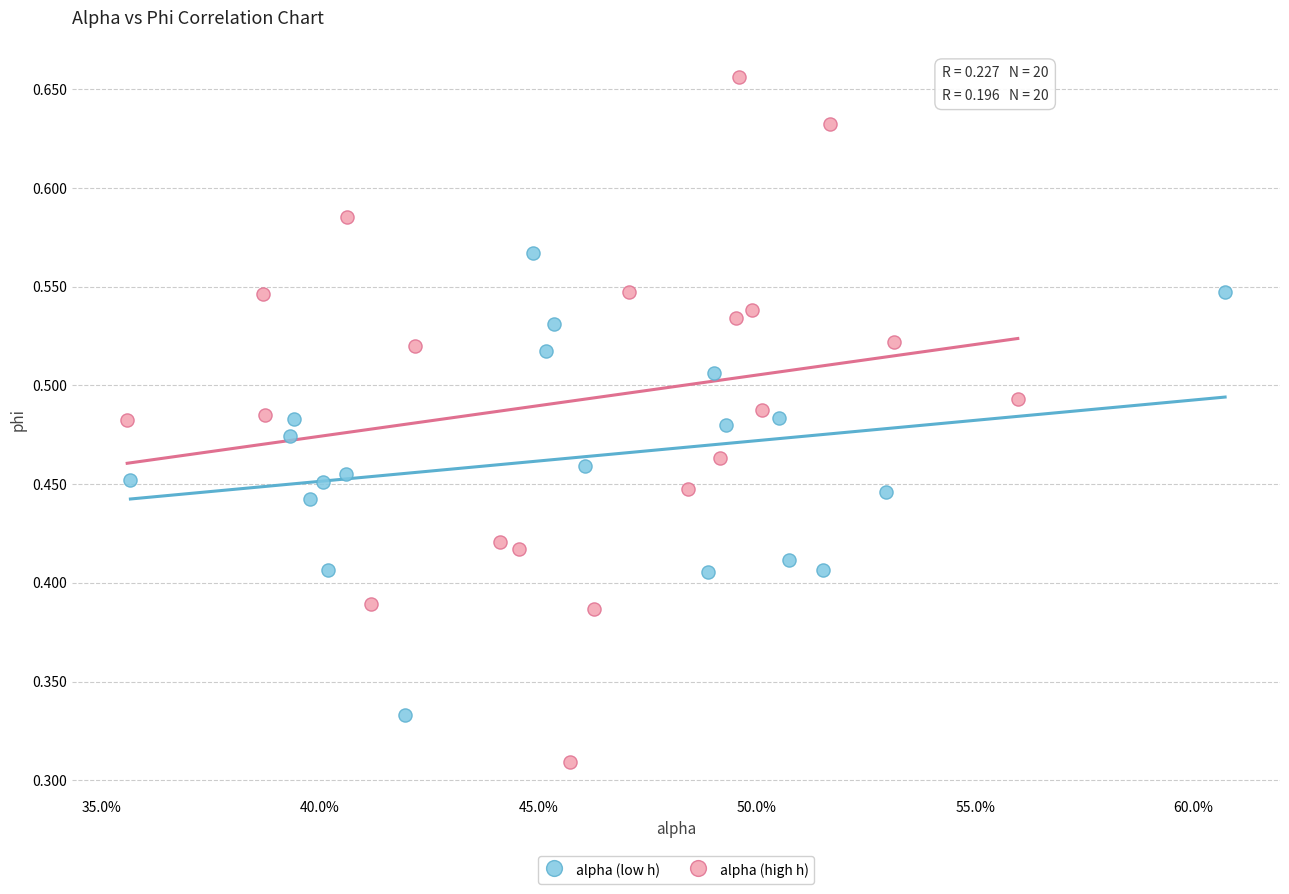

Which series has the widest spread of Y values?

alpha (high h)